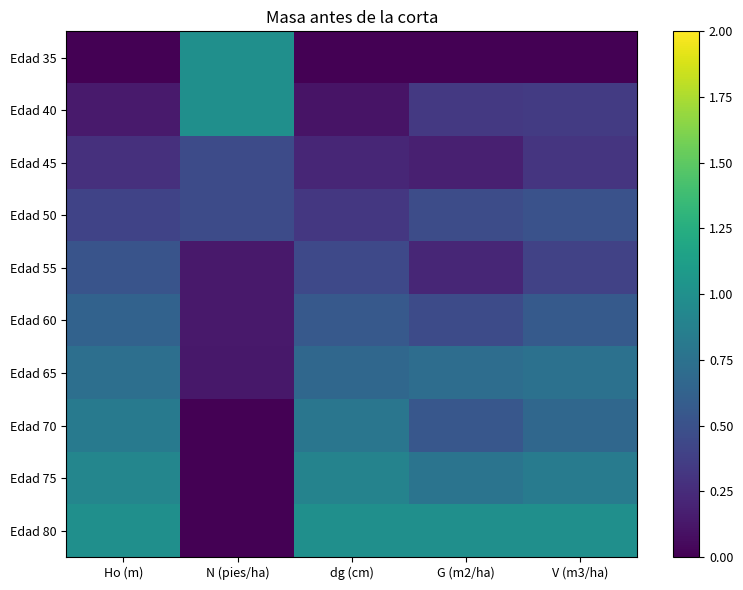

What is the difference between the highest and lowest values at Ho (m)?

1.0